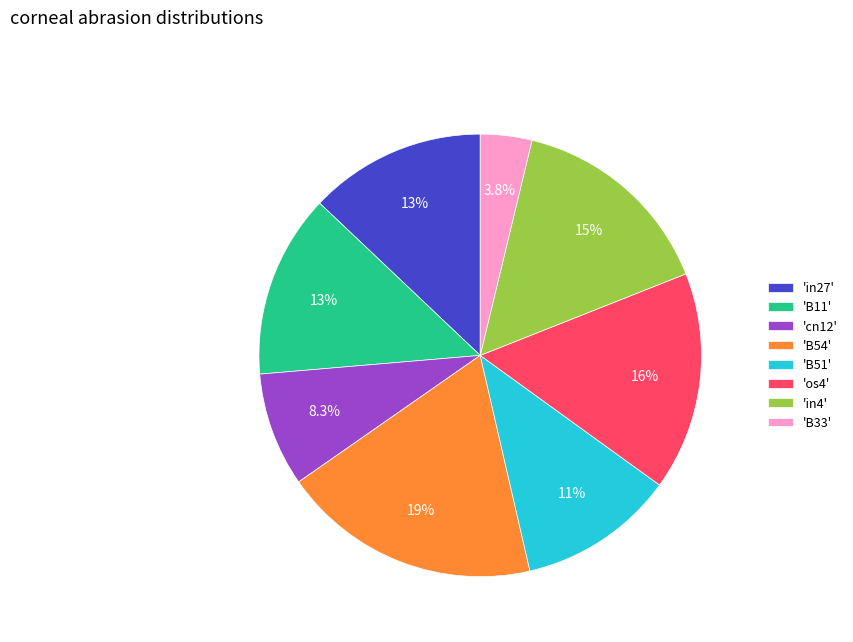

Count the number of slices in the pie.

8